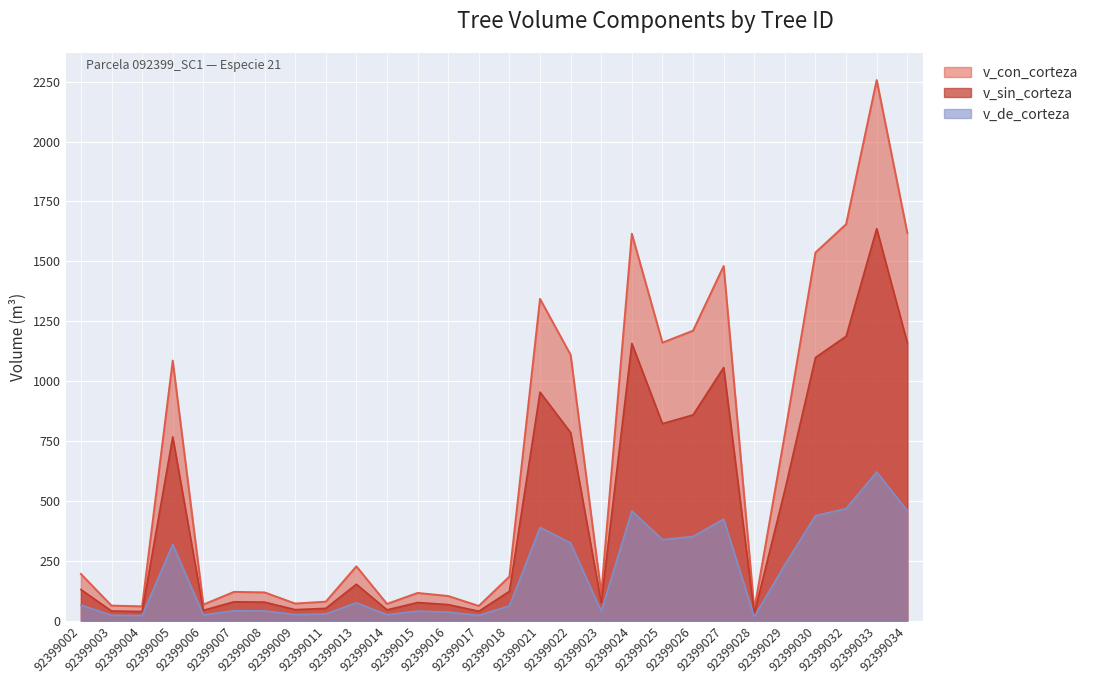

At which label does v_con_corteza reach its minimum?

92399028